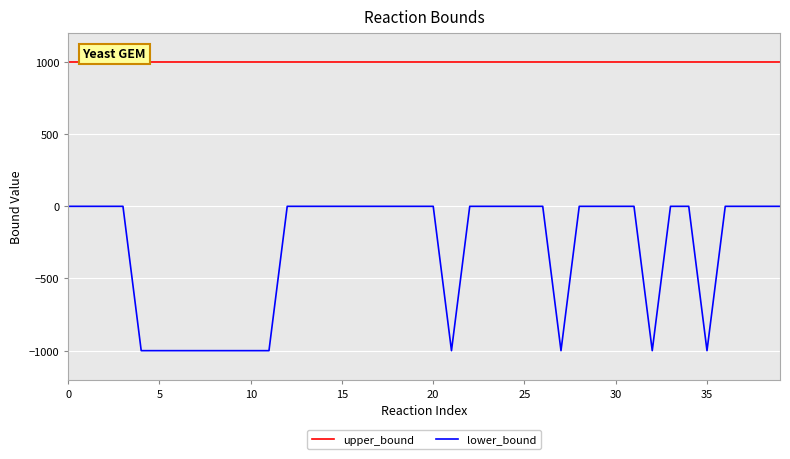

List the series in order of their overall mean, highest first.

upper_bound, lower_bound